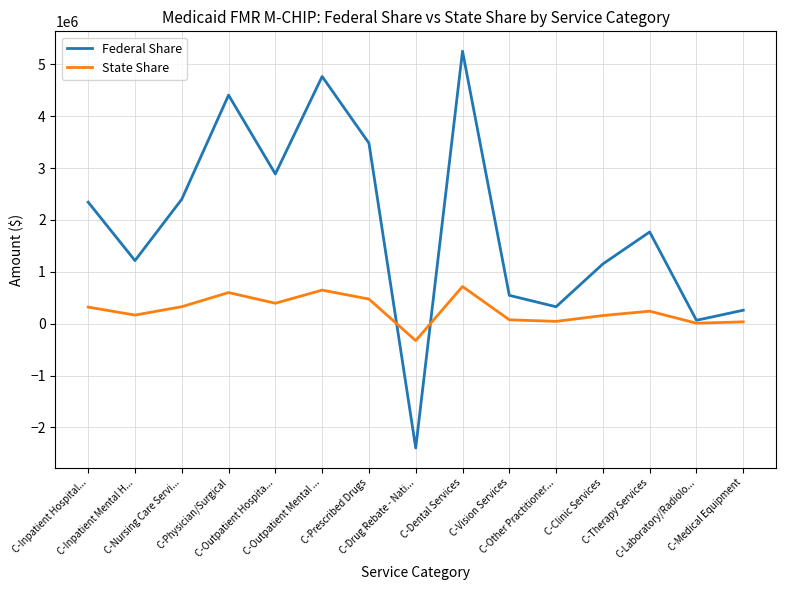

At which label does Federal Share first exceed 1769344?

C-Inpatient Hospital...